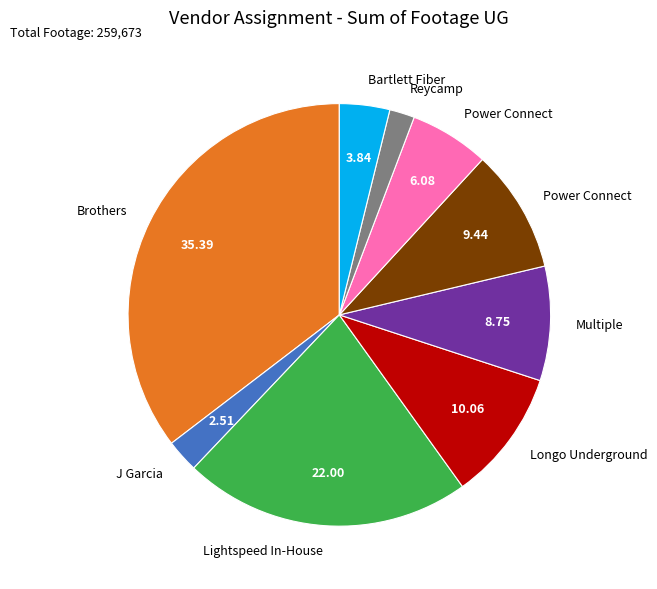

Is there a majority slice in this chart?

No